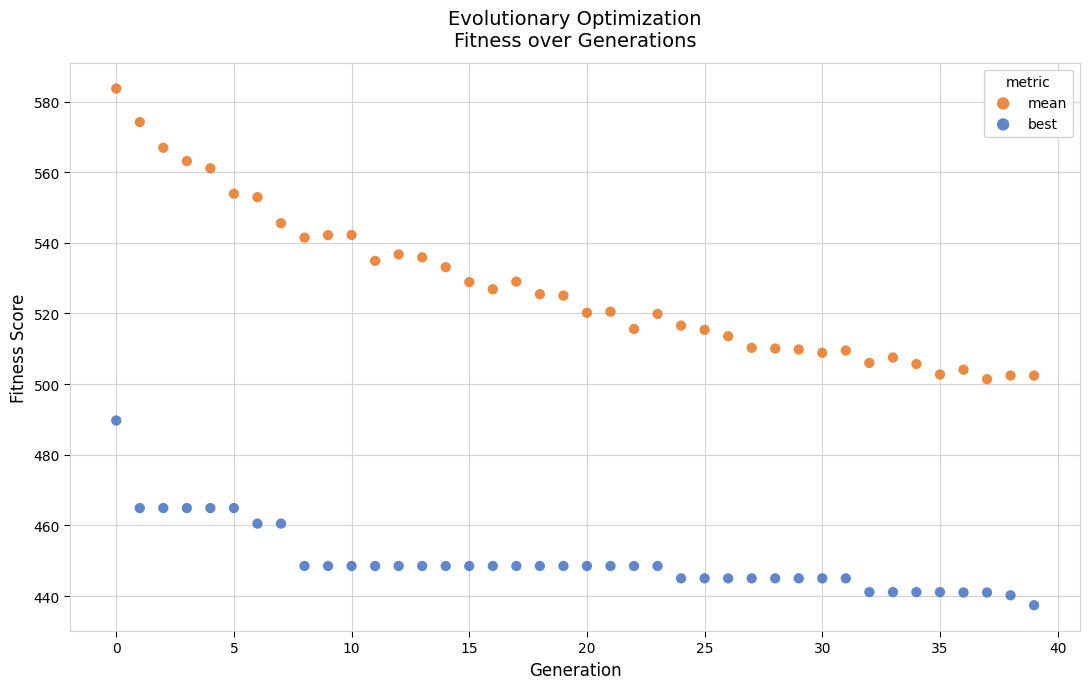

Which series contains the highest Y value?

mean